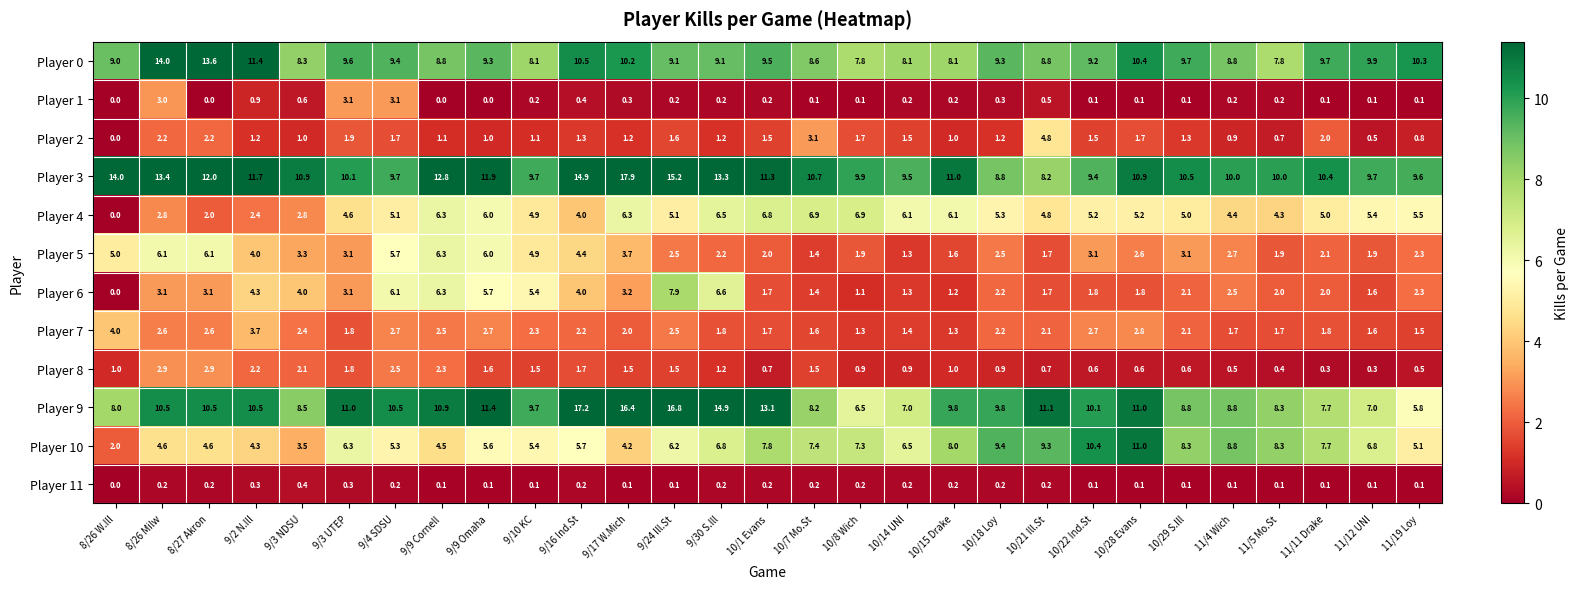

What is the average value of the Player 9 series?

10.3